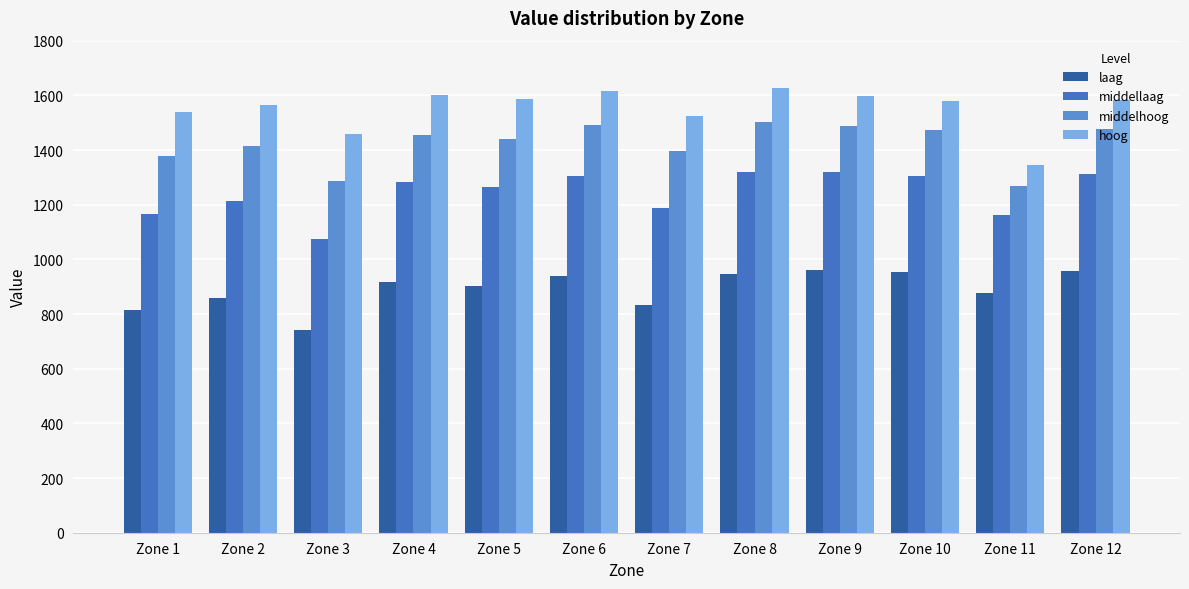

The value of middelhoog at Zone 3 is 2116.9. True or false?

False